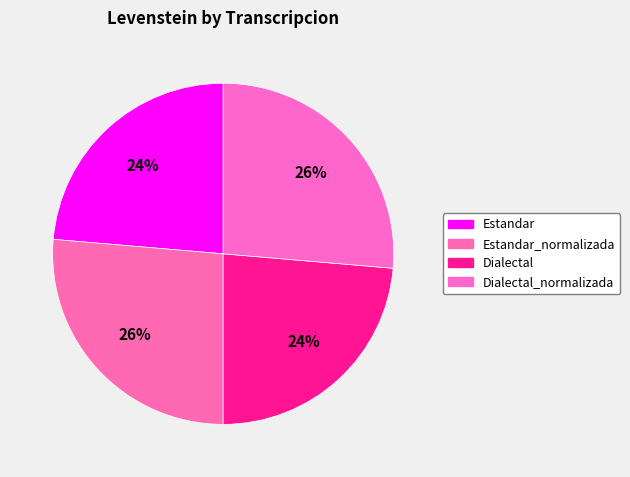

How many slices are in this pie chart?

4